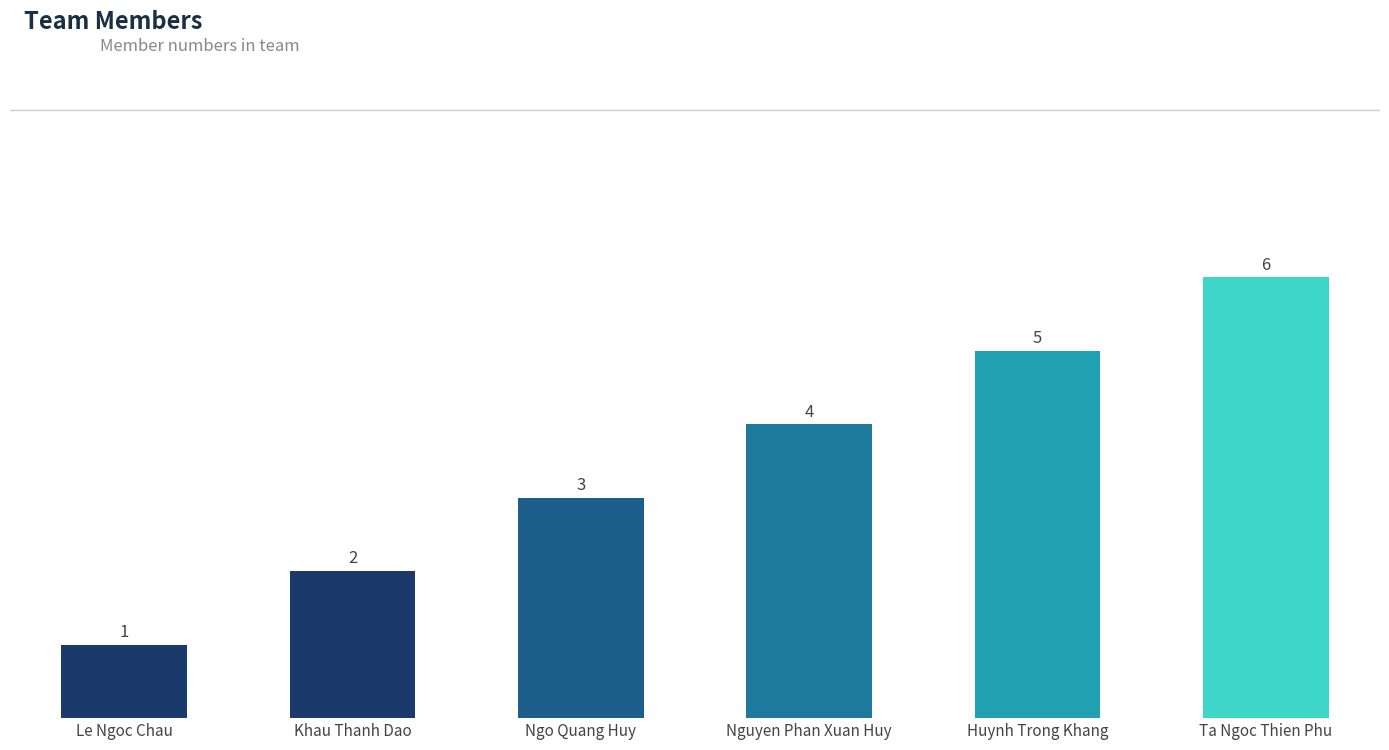

What is the difference between the maximum and minimum values?

5